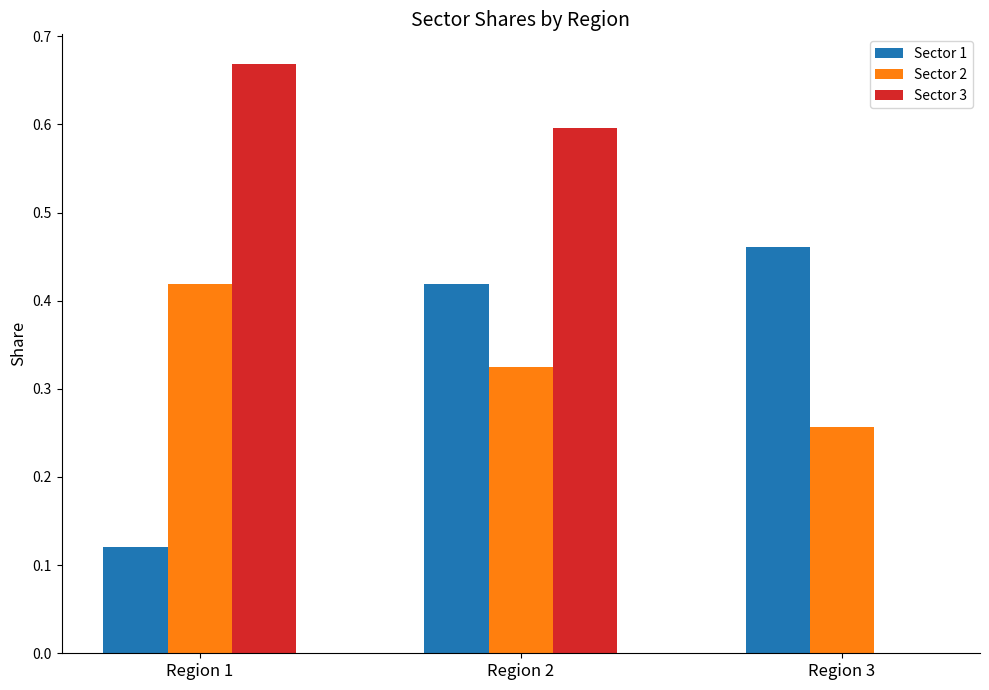

Between Region 1 and Region 2, which series saw the biggest shift?

Sector 1